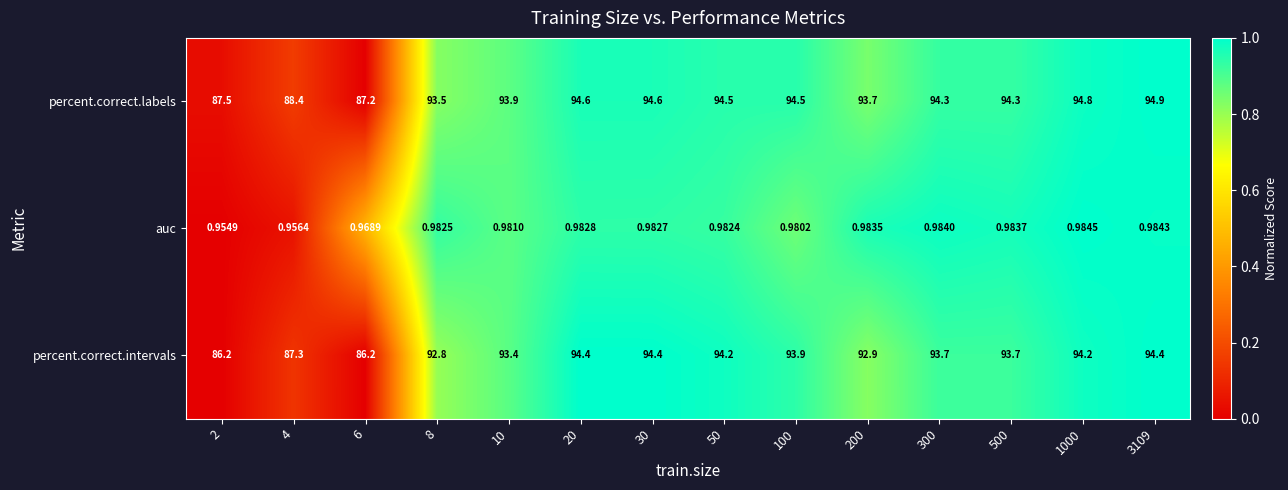

Which series has the largest total across all categories?

percent.correct.labels